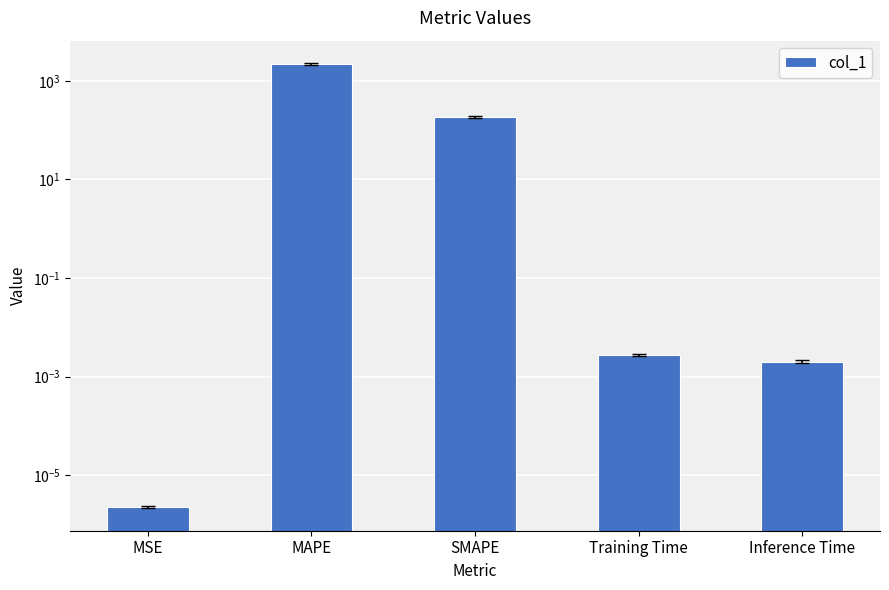

Where is the data nearest to the value 1097?

SMAPE